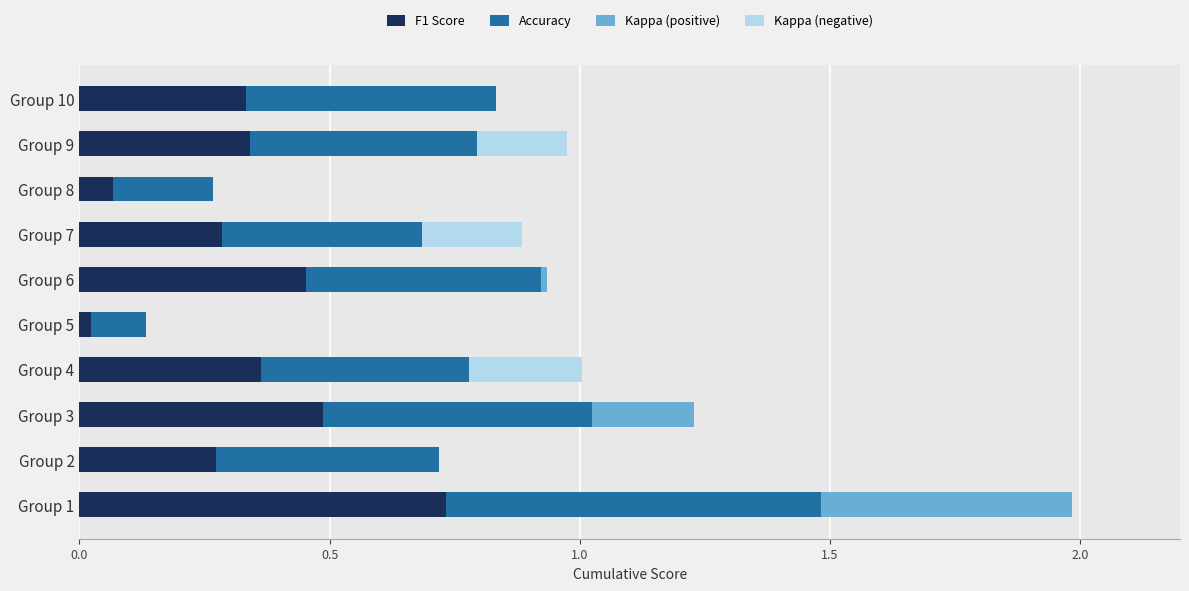

What is the sum of the F1 Score values at Group 10 and Group 7?

0.6